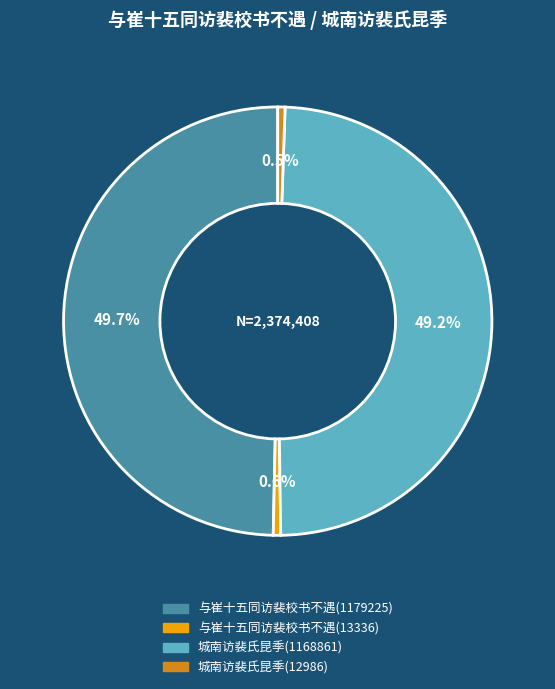

Is 与崔十五同访裴校书不遇(13336) the majority of the pie?

No